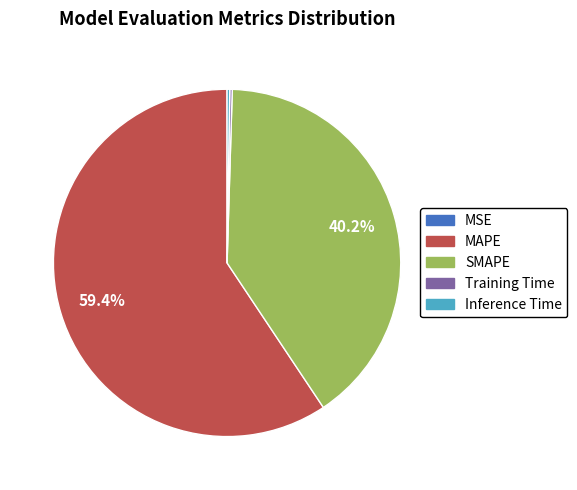

To the nearest percent, what percentage of the pie is MAPE?

59%